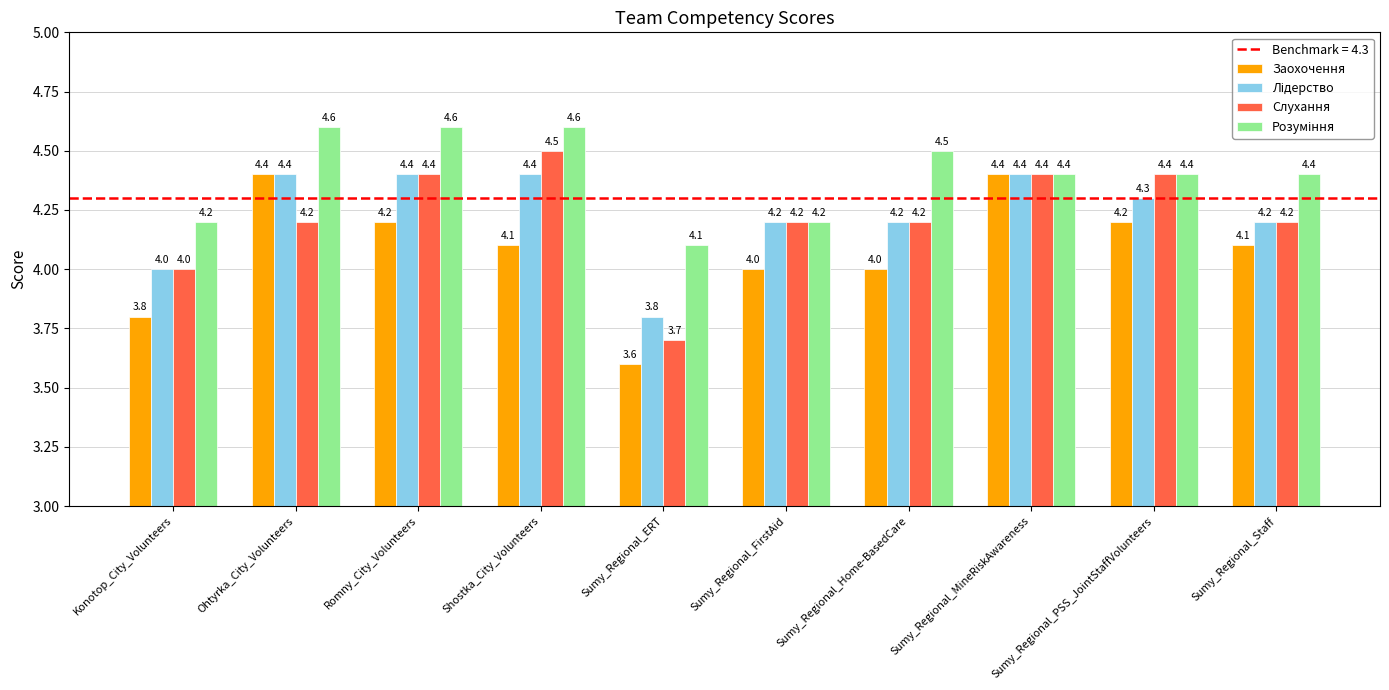

Which category has the lowest value in the Заохочення series?

Sumy_Regional_ERT